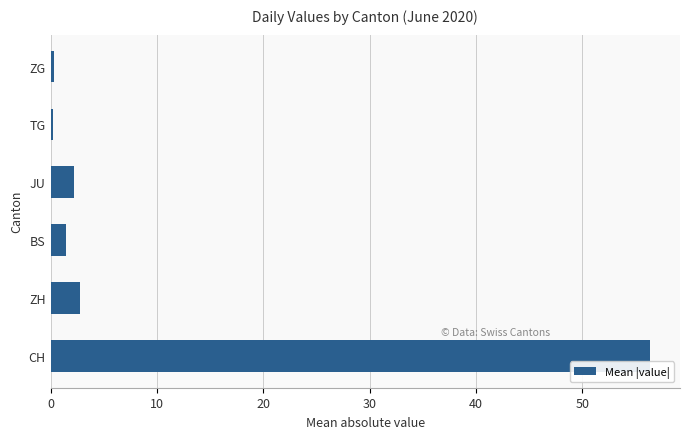

Where is the data nearest to the value 28?

ZH